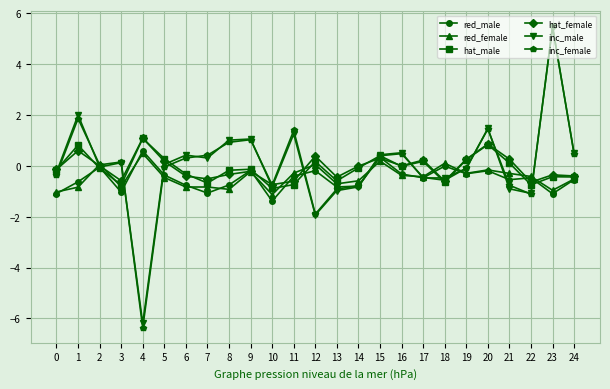

What is the value of the hat_male point at the 11th from the left?

-0.9